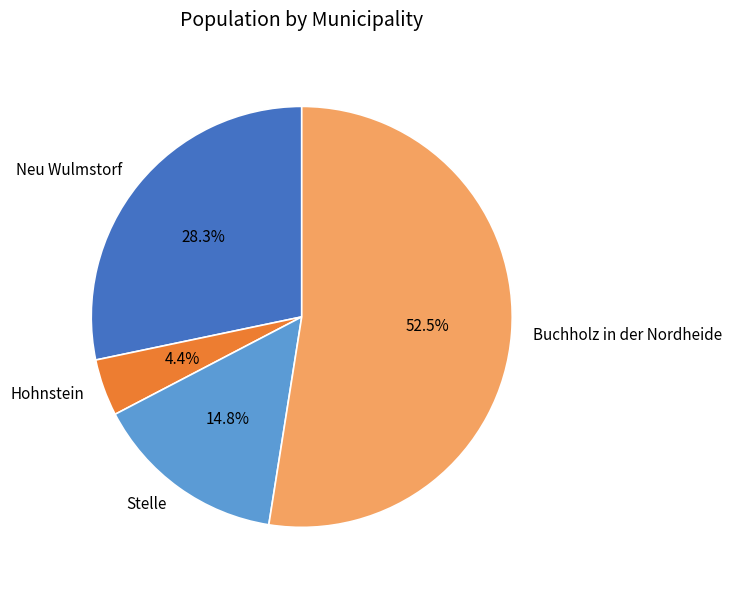

What is the smallest slice in the pie chart?

Hohnstein